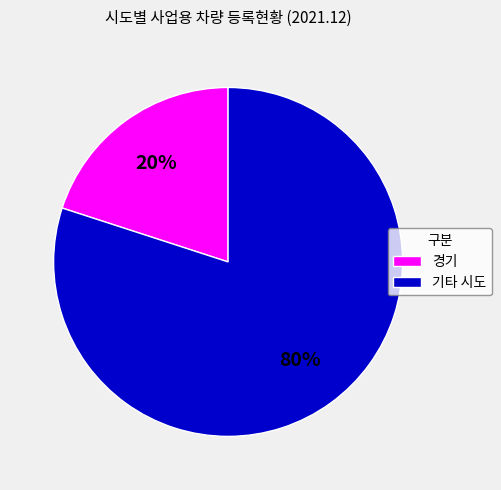

To the nearest percent, what portion does 기타 시도 represent?

80%